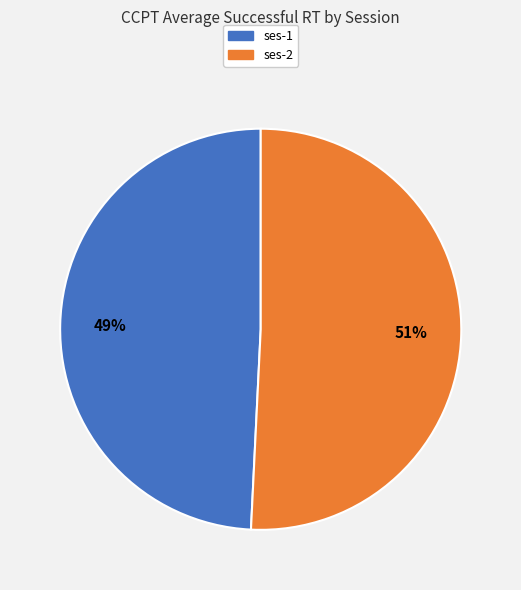

Which category accounts for the majority?

ses-2